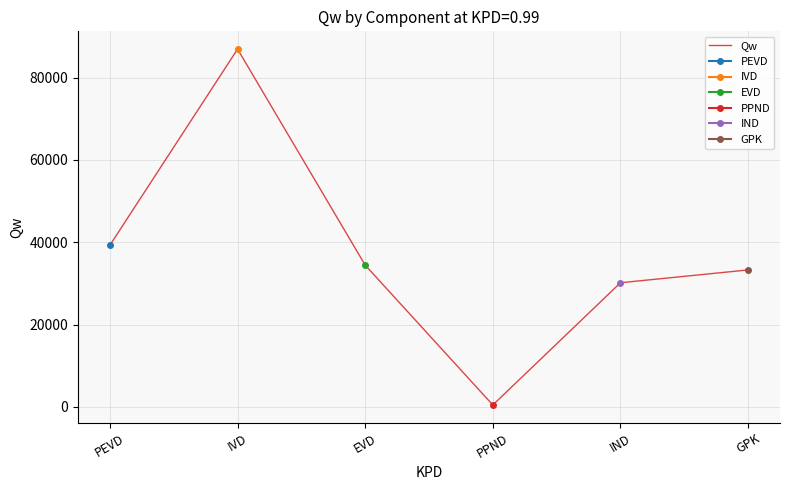

Does the chart have visible grid lines?

Yes